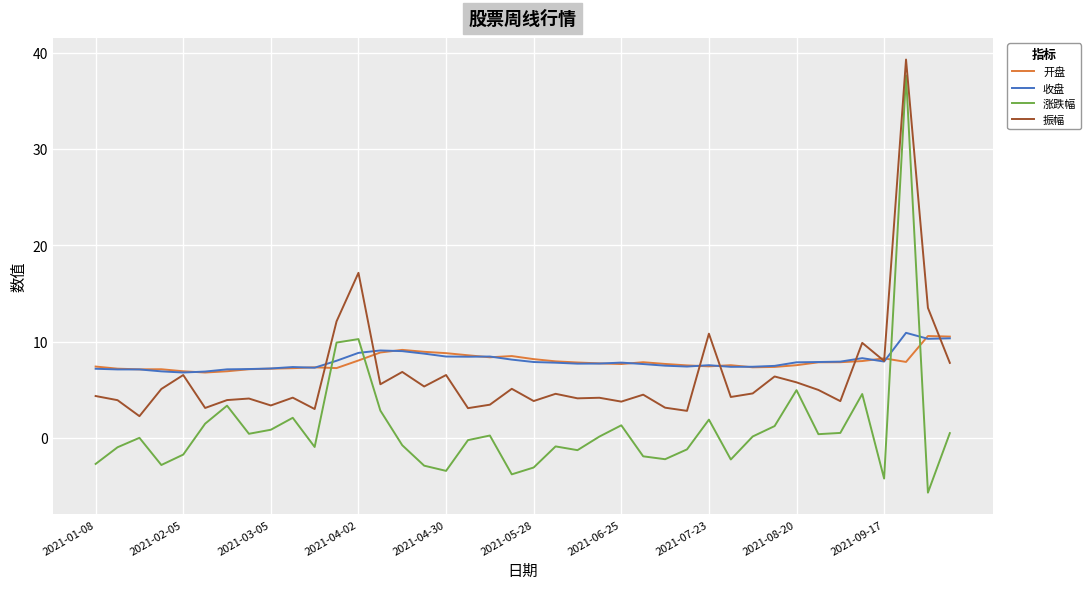

Which series has the widest spread of values?

涨跌幅